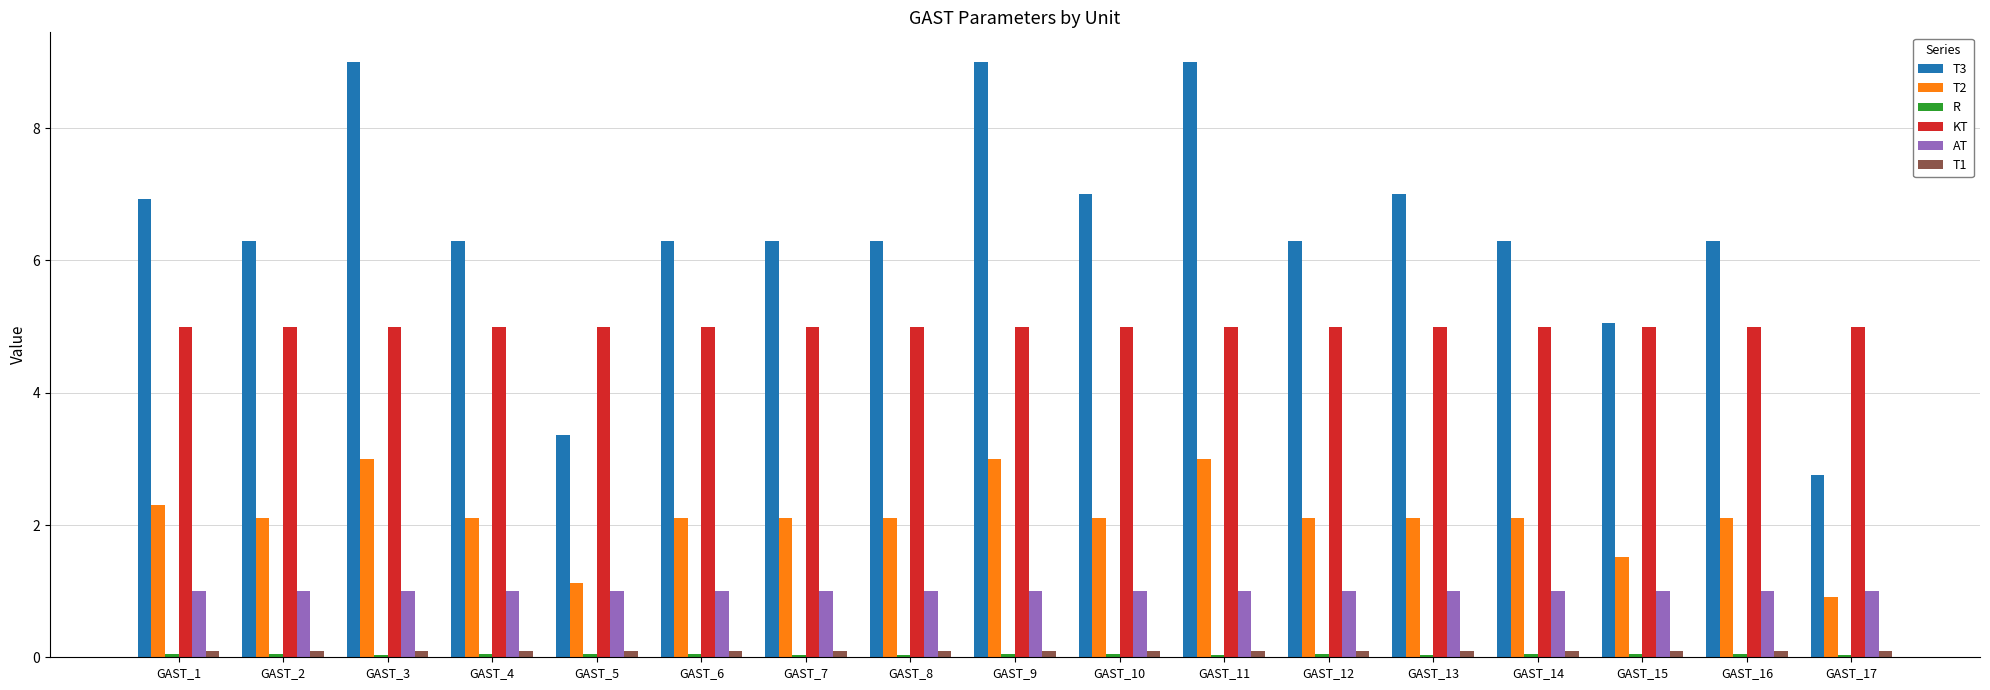

What is the highest value of the T2 series?

3.0